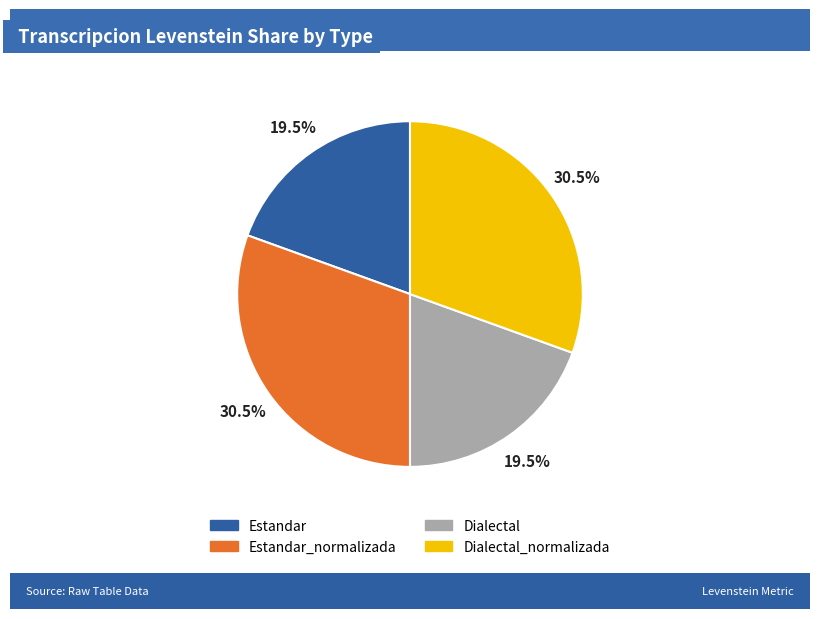

Is there a majority slice in this chart?

No